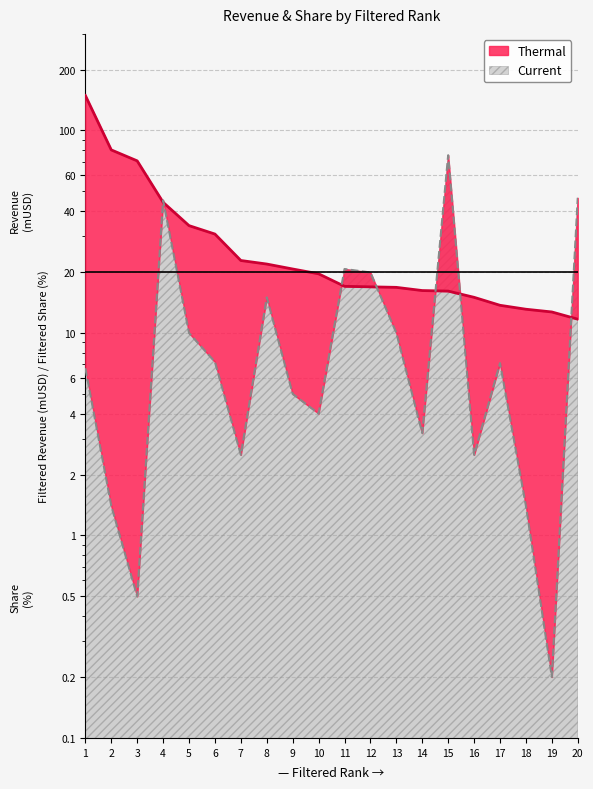

Which series ends up on top after the final intersection of Current and Thermal?

Current